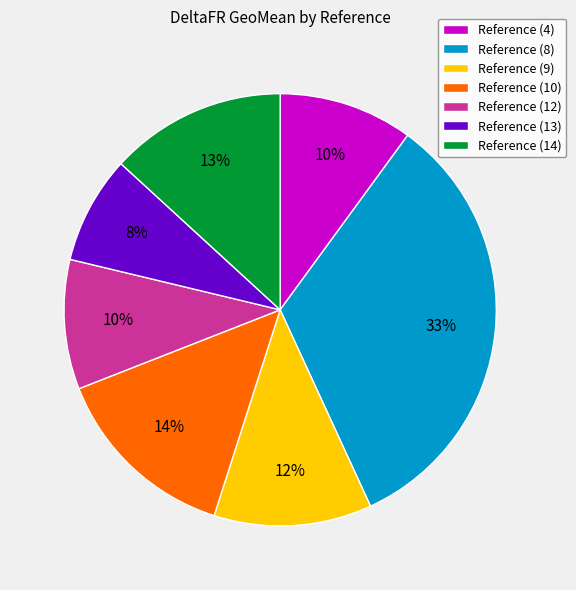

To the nearest percent, what percentage of the pie is Reference (13)?

8%